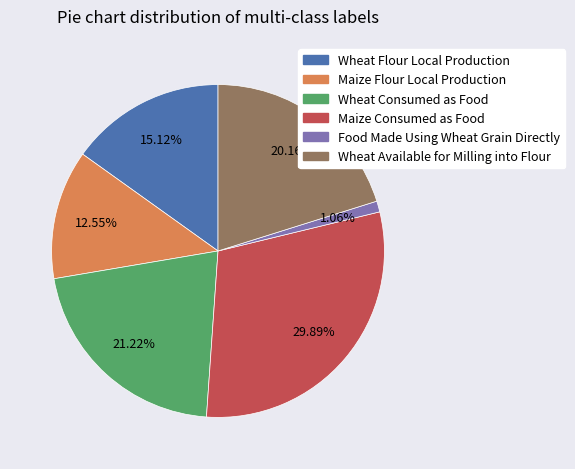

Count the number of slices in the pie.

6